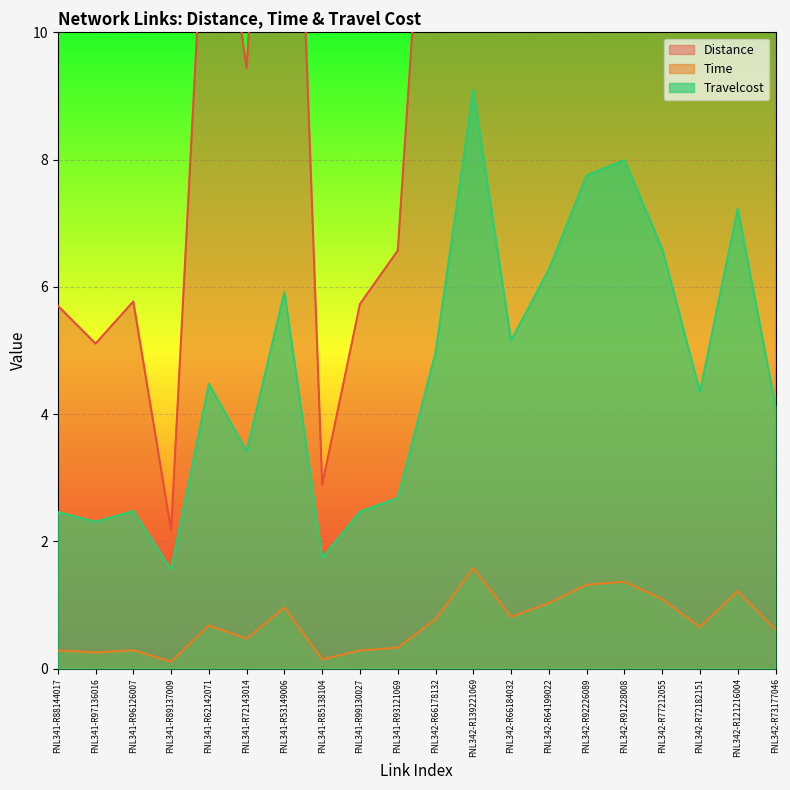

What is the spread (max minus min) of values at FNL342-R73177046?

11.6